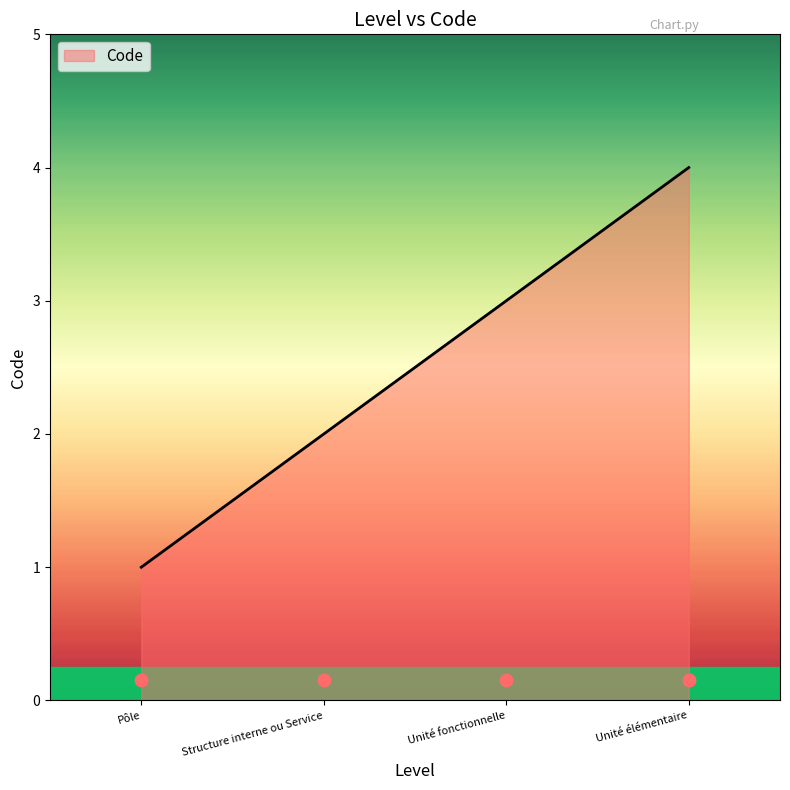

What is the change in value from Pôle to Unité fonctionnelle?

+2